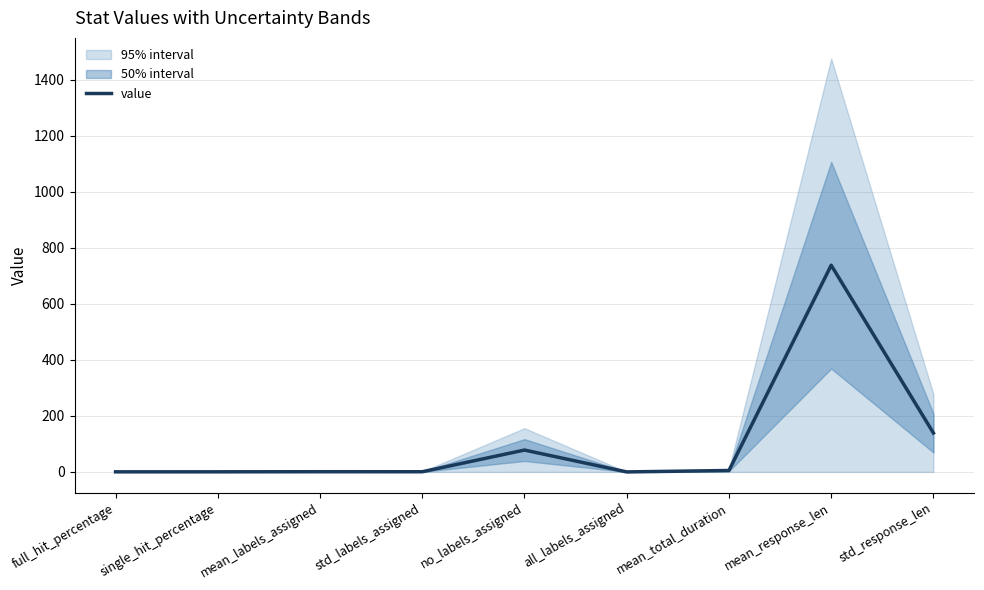

Is this an area chart (filled region under the line)?

No